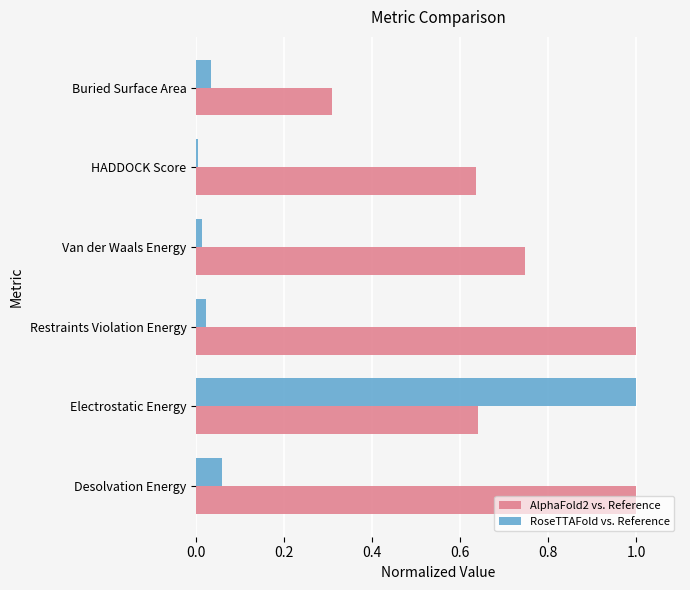

Between Electrostatic Energy and Van der Waals Energy, which series saw the biggest shift?

RoseTTAFold vs. Reference